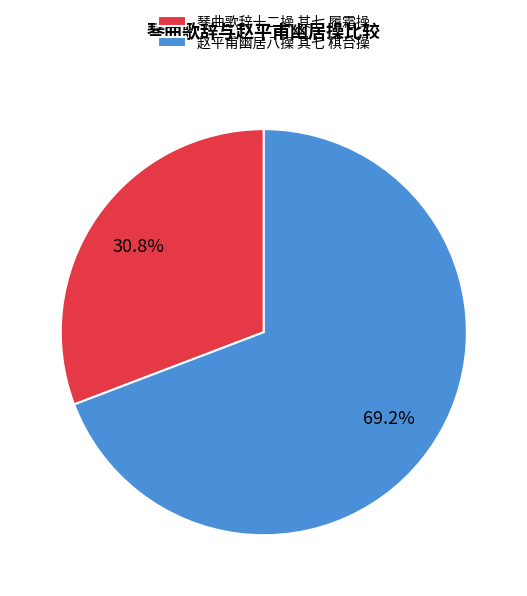

What percentage is the 琴曲歌辞十二操 其七 履霜操 slice, to the nearest percent?

31%